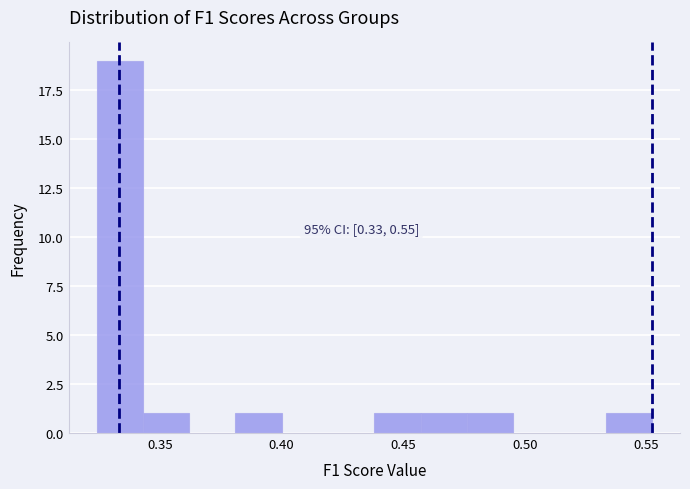

Around what value on the x-axis is the tallest bar? Give the approximate position of its centre, as read against the axis.

0.335